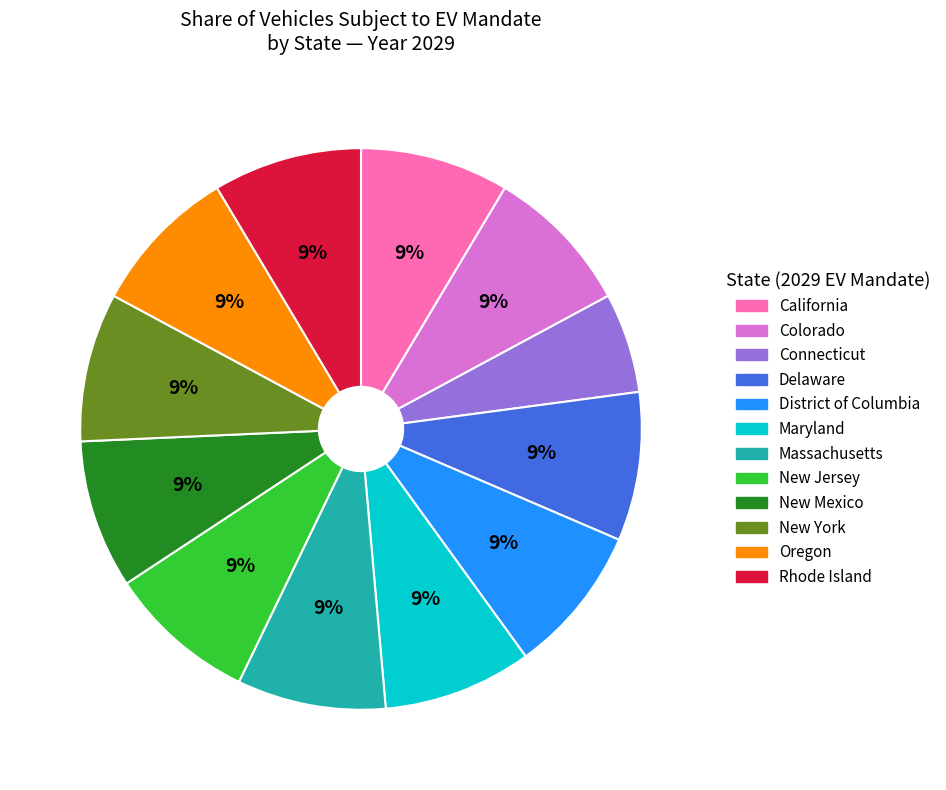

Is there any slice that represents more than half of the pie?

No